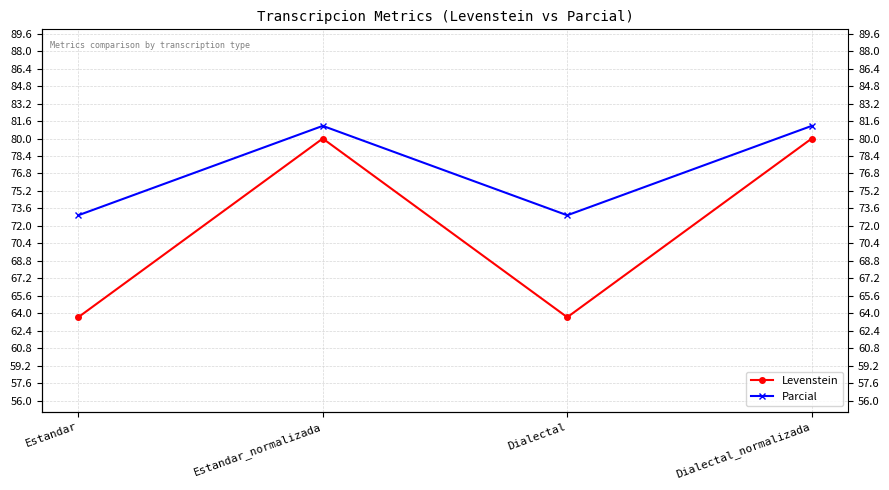

Which series has the largest range (max minus min)?

Levenstein